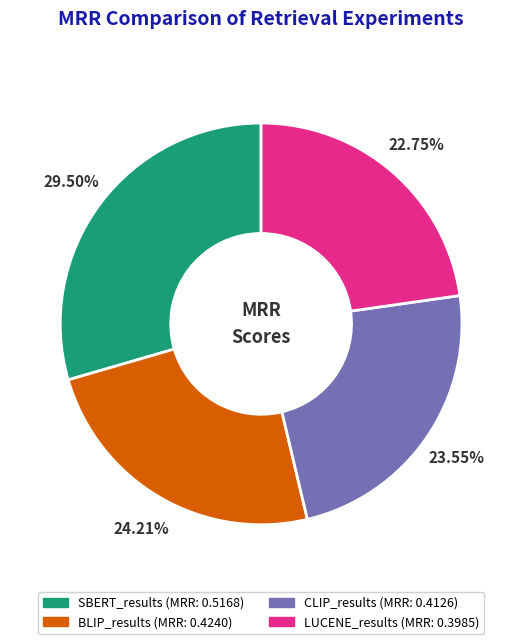

The CLIP_results slice represents 24% of the pie. True or false?

True